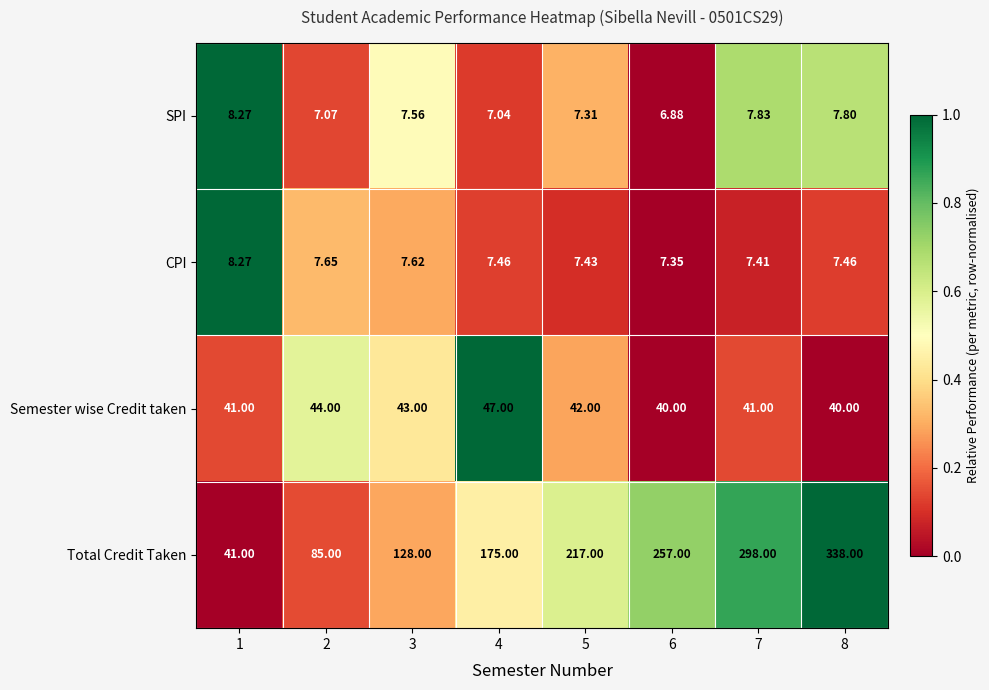

Which series has the widest spread of values?

Total Credit Taken